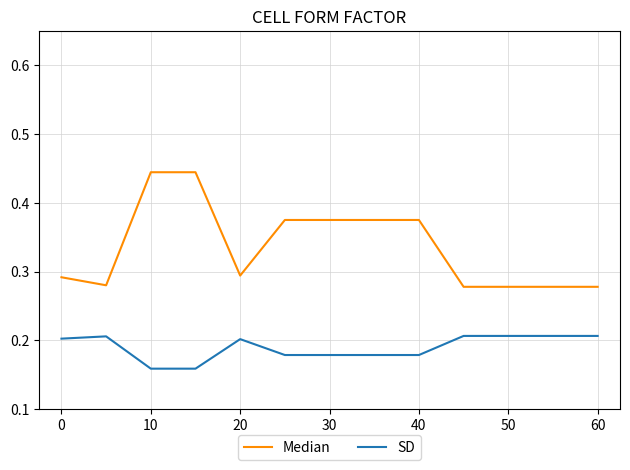

Which series has the largest range (max minus min)?

Median